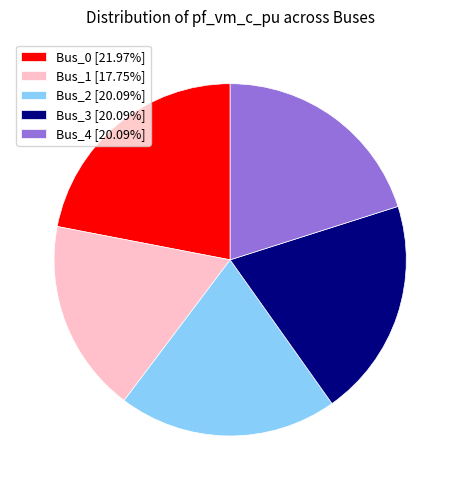

Is there a majority slice in this chart?

No